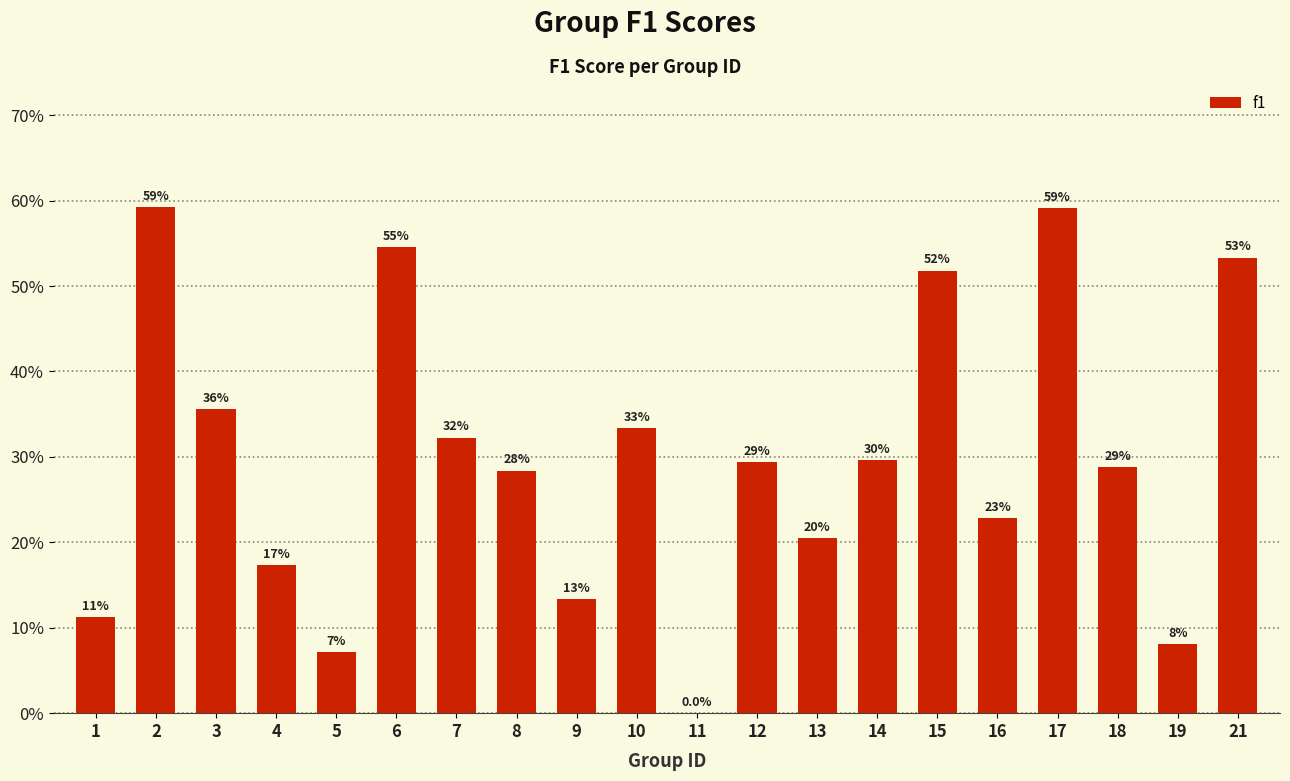

Which has a higher value, 6 or 9?

6